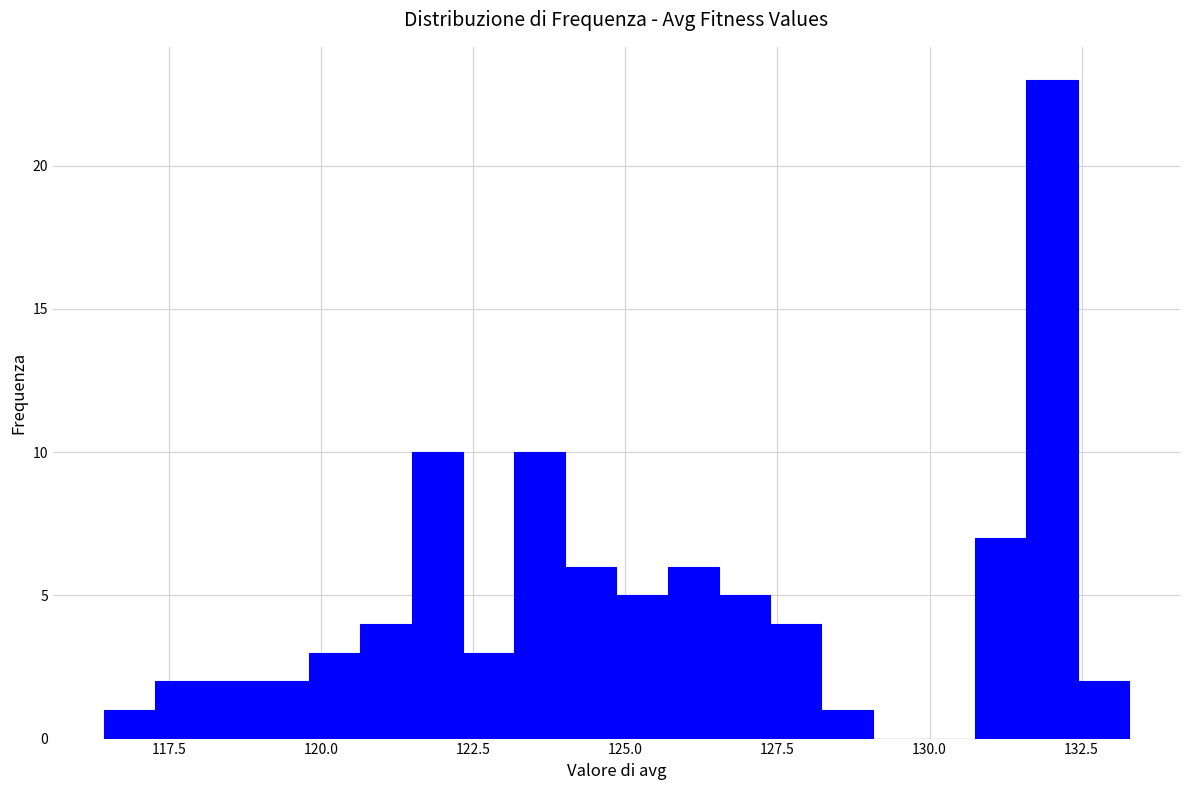

Read against the x-axis, roughly where is the centre of the tallest bar?

132.0